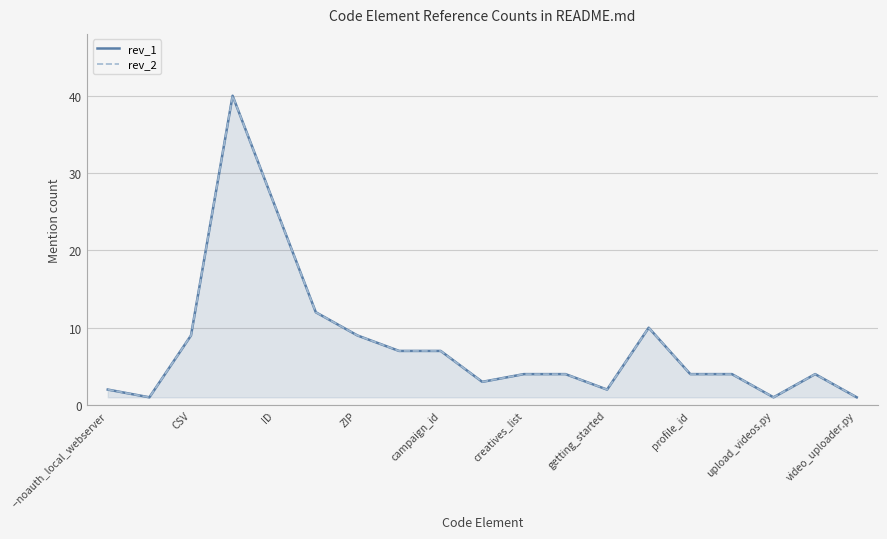

Is the value of rev_2 at getting_started greater than the value of rev_1 at getting_started?

No